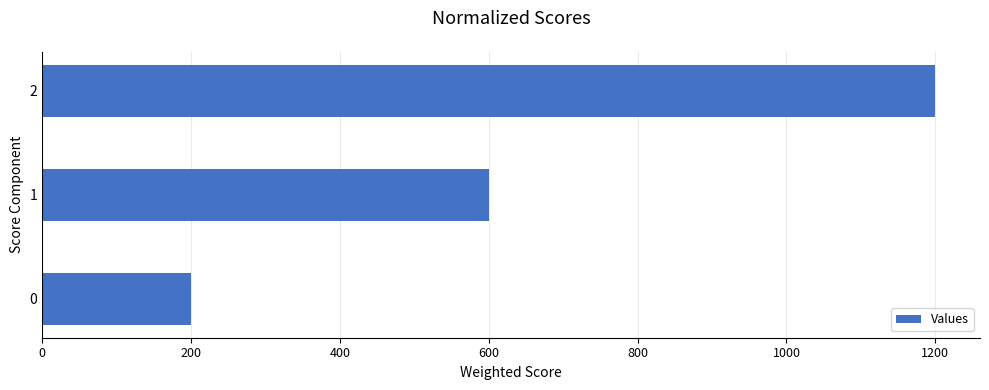

Rank the categories by value from lowest to highest.

0, 1, 2